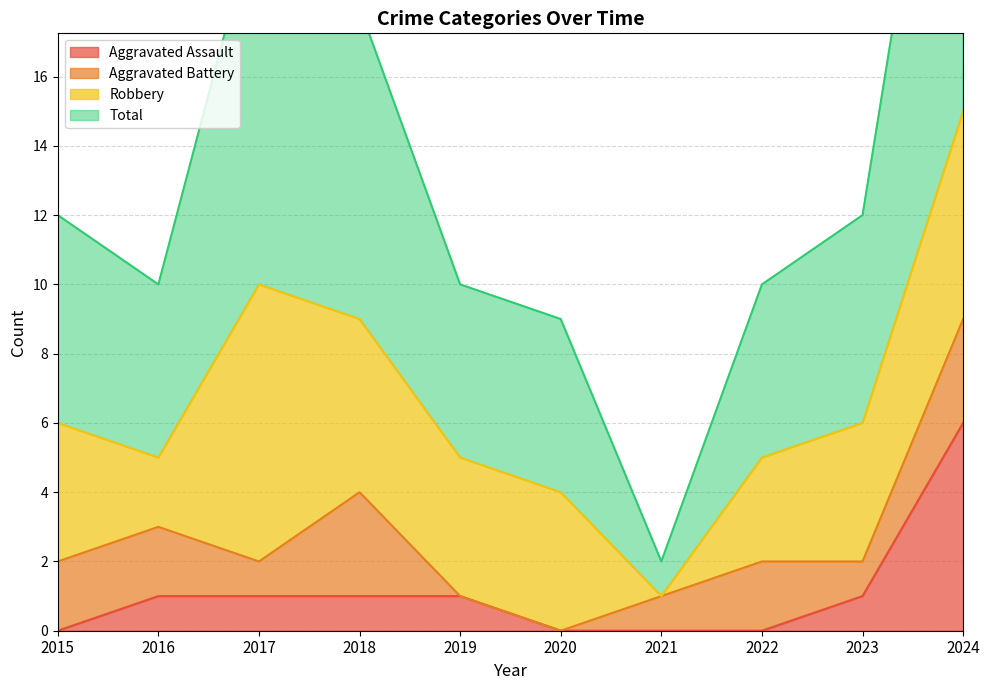

True or false: Total and Aggravated Assault cross at least once.

False